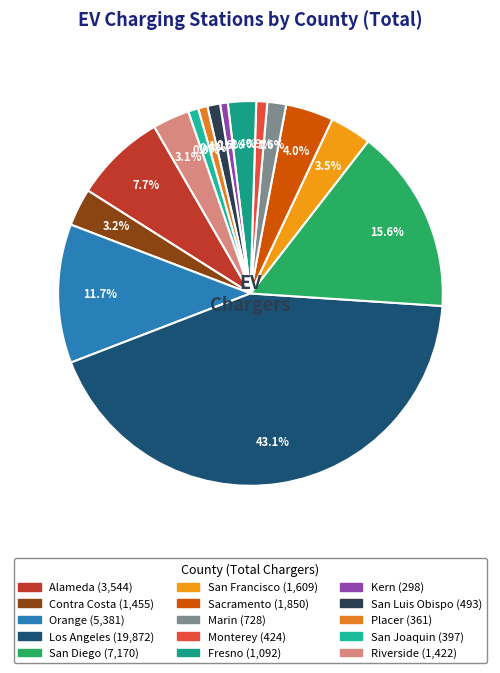

Between San Joaquin and Contra Costa, which is larger?

Contra Costa